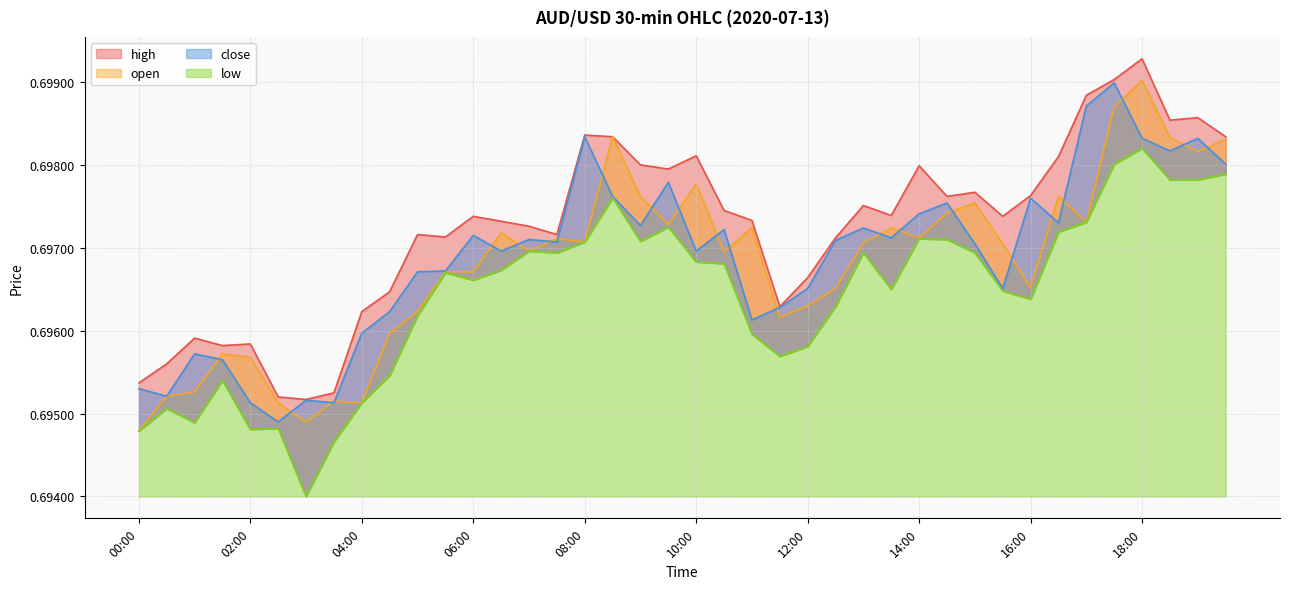

How many series are shown in this chart?

4